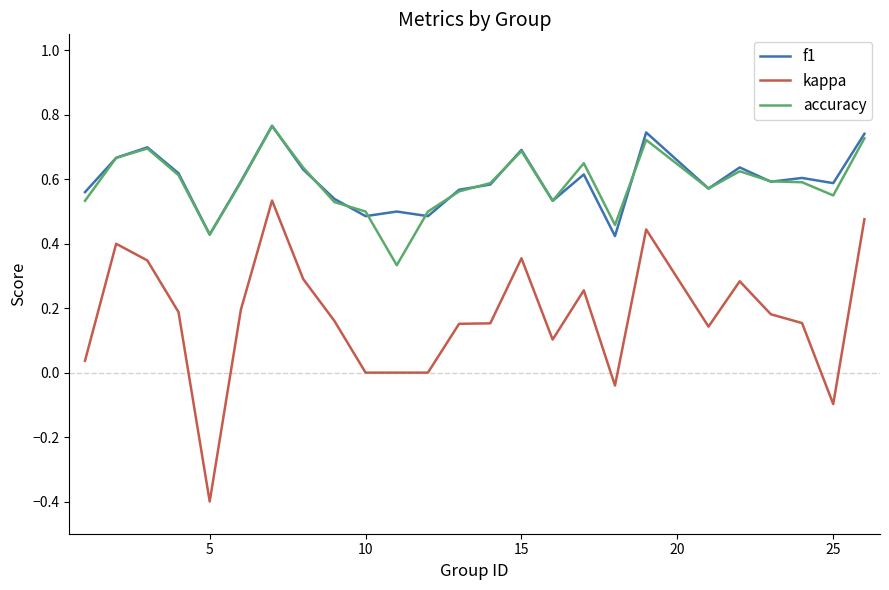

How many accuracy values are between 0 and 1?

25